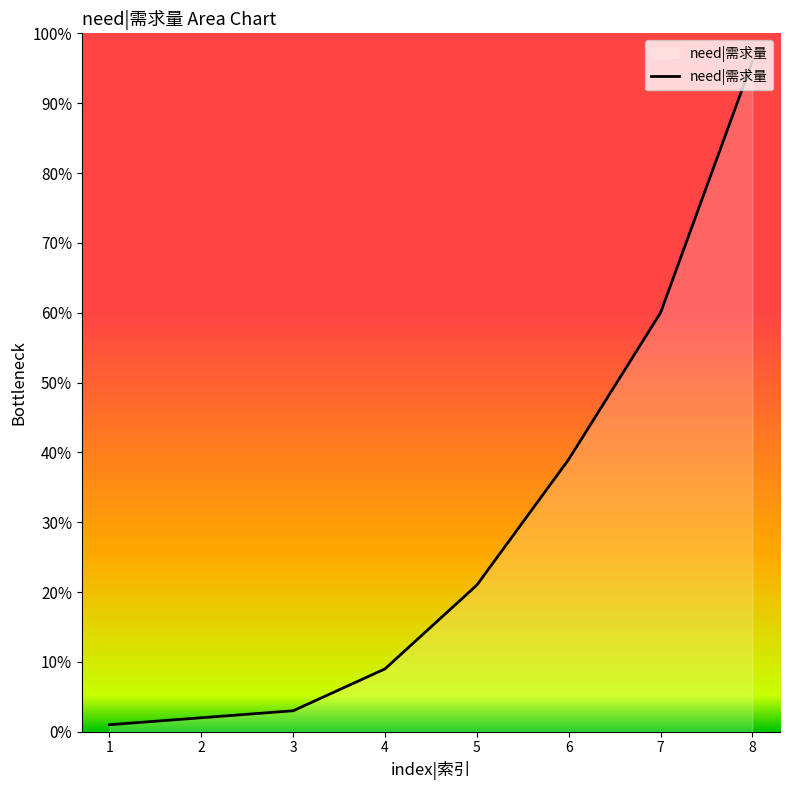

How many distinct data groups are displayed?

1